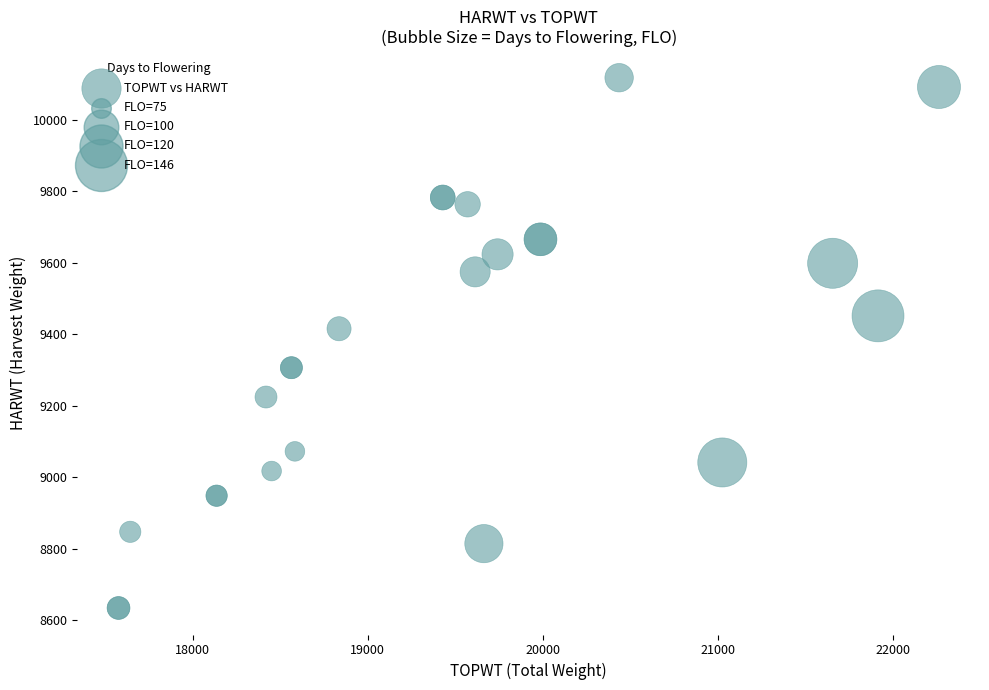

What Y value in the scatter plot is closest to 9375?

9415